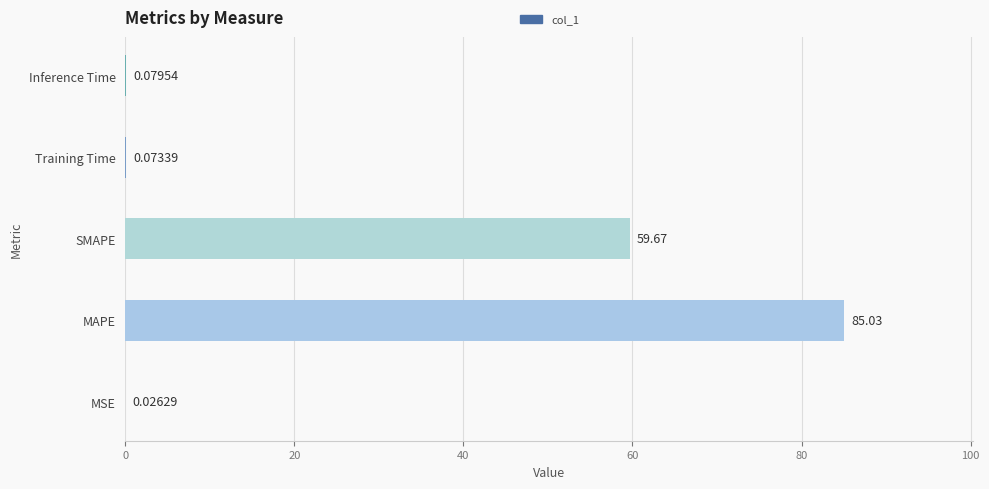

Where is the data nearest to the value 42?

SMAPE